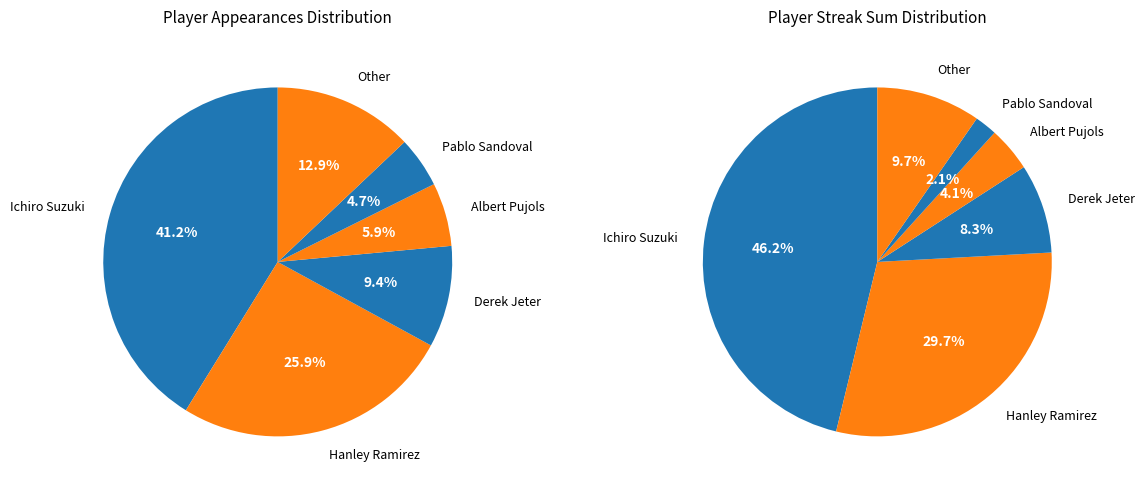

How many segments does this pie chart have?

6